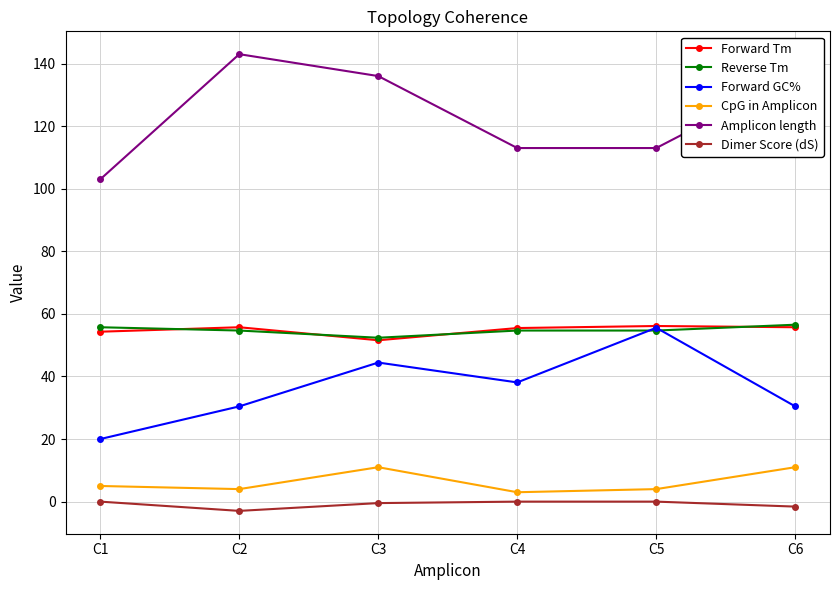

Which series changed the most between C2 and C4?

Amplicon length